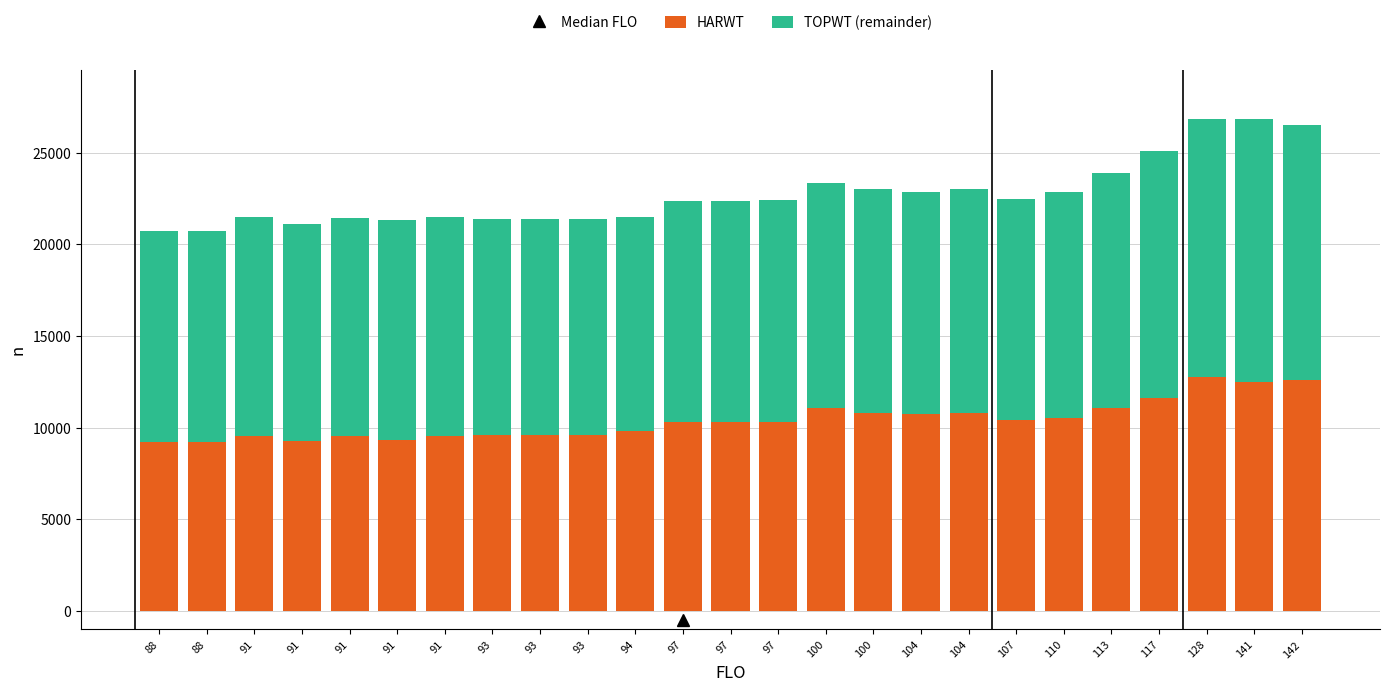

Count the number of categories in the chart.

25